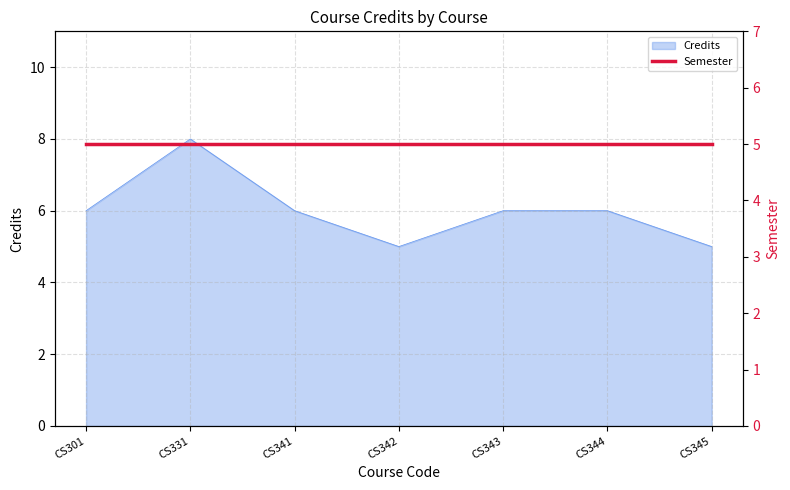

At which label is the value closest to 6?

CS301